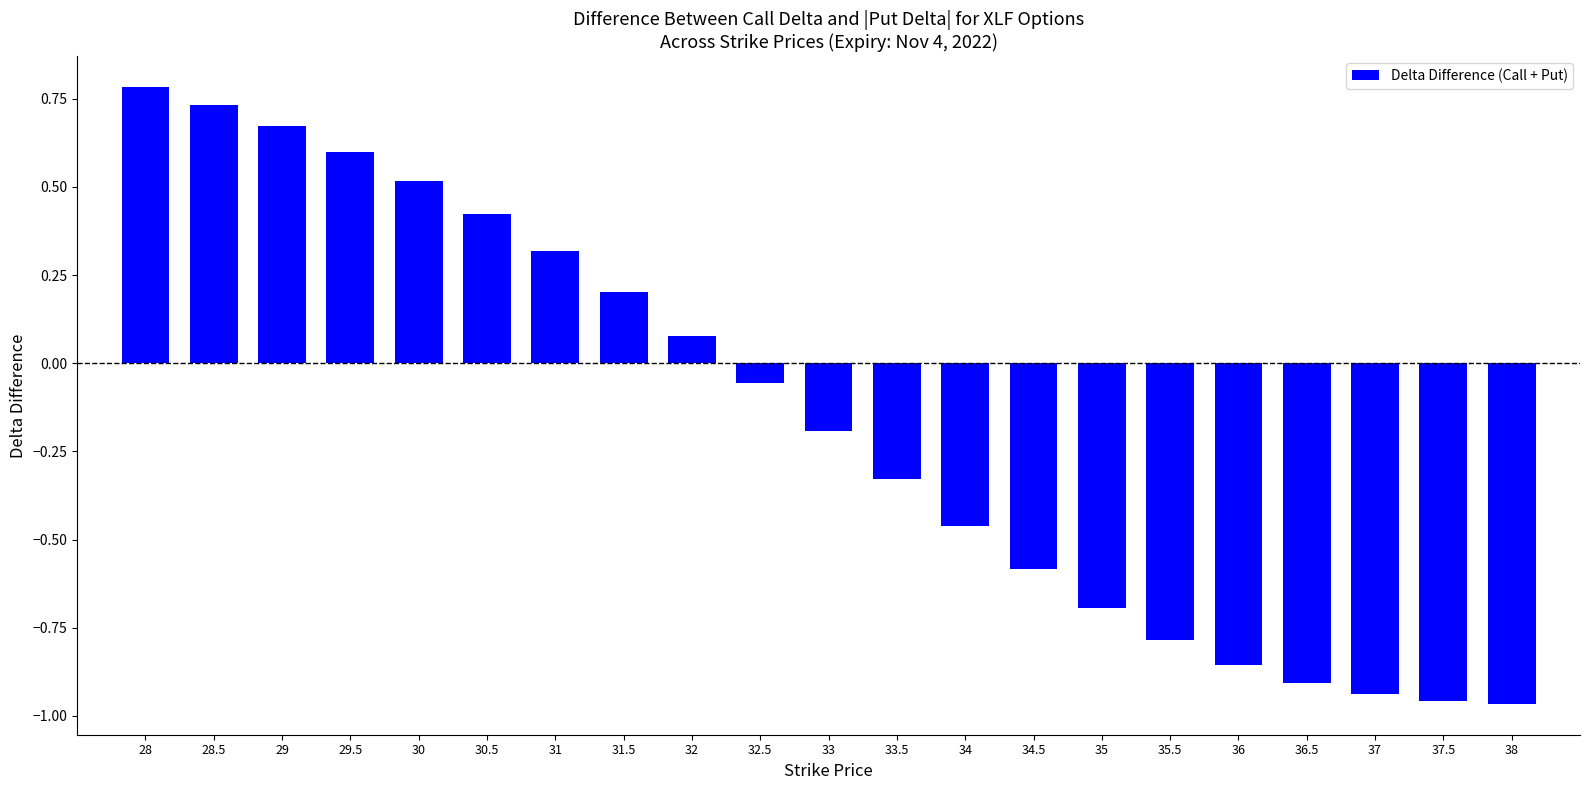

What is the label of the 6th bar from the right?

35.5